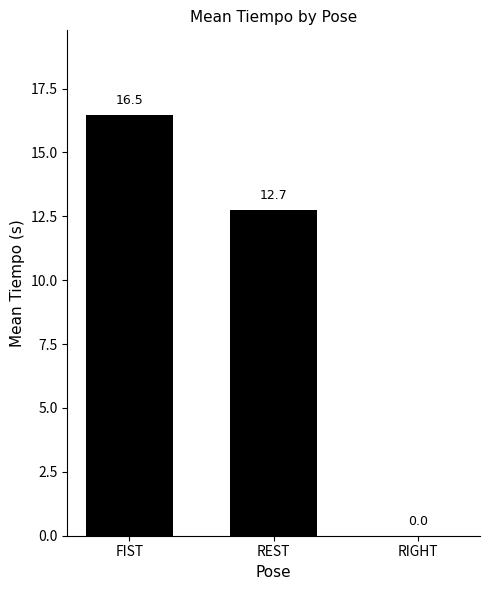

Are the bars horizontal?

No